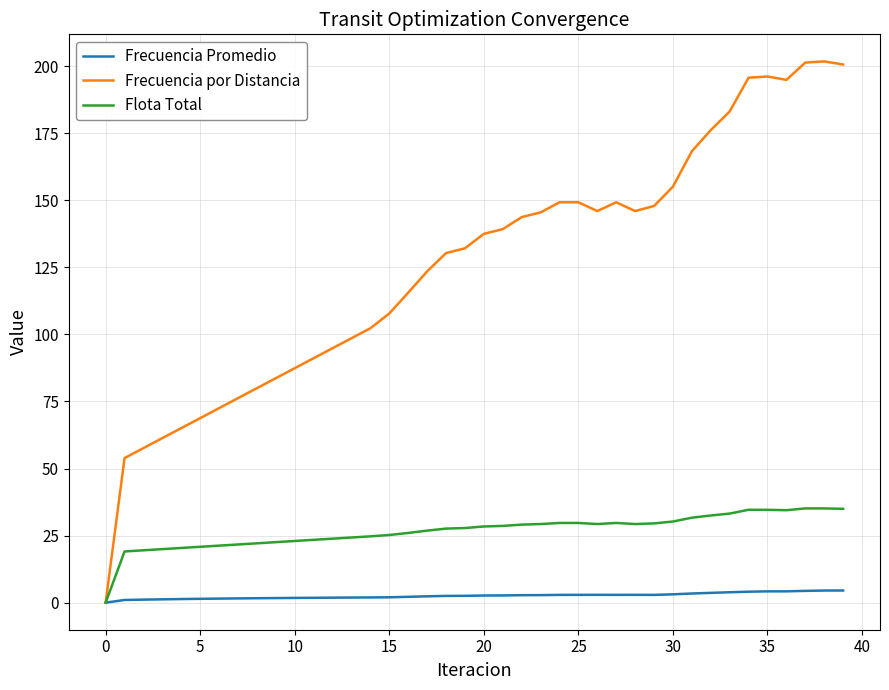

What is the greatest value displayed?

201.8